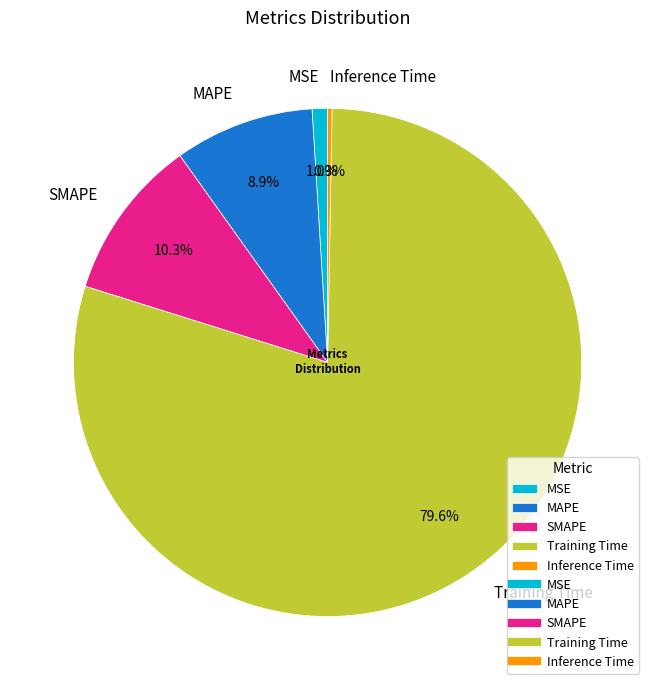

Which slice is the smallest?

Inference Time